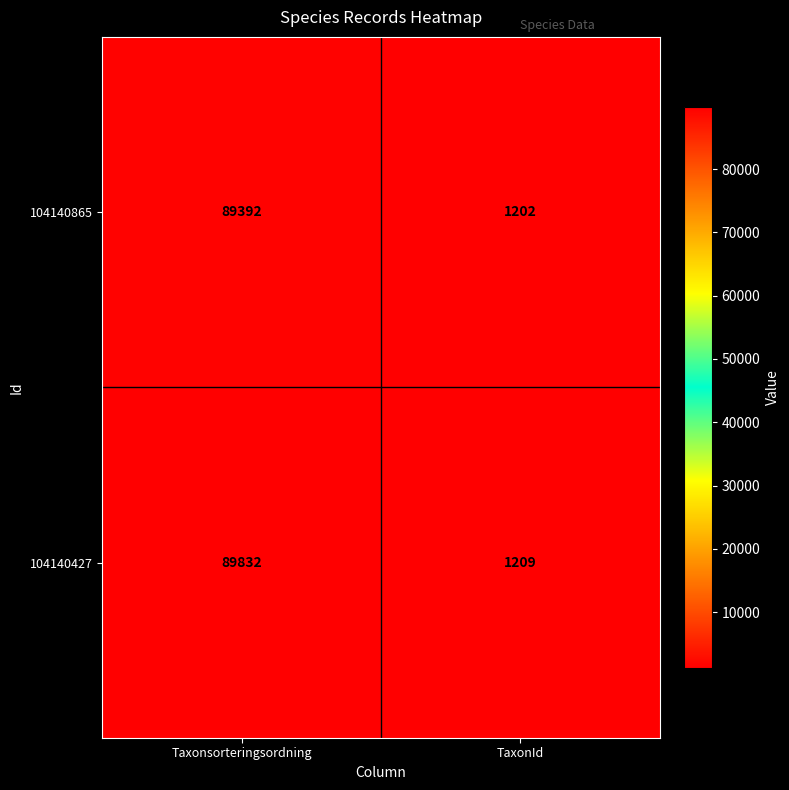

Reading right to left, transcribe all the data shown in this chart.

104140865: TaxonId=1202	Taxonsorteringsordning=89392
104140427: TaxonId=1209	Taxonsorteringsordning=89832